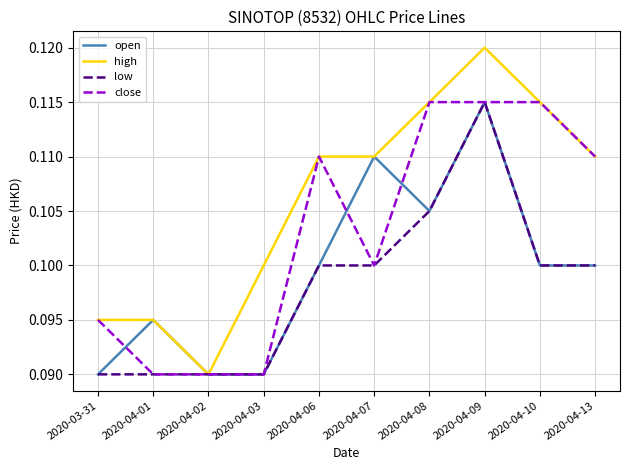

List the series in order of their overall mean, highest first.

high, close, open, low